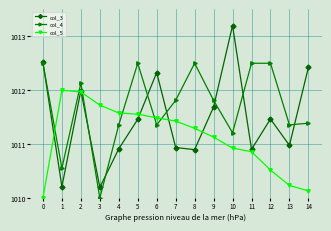

How many lines are shown in the chart?

3